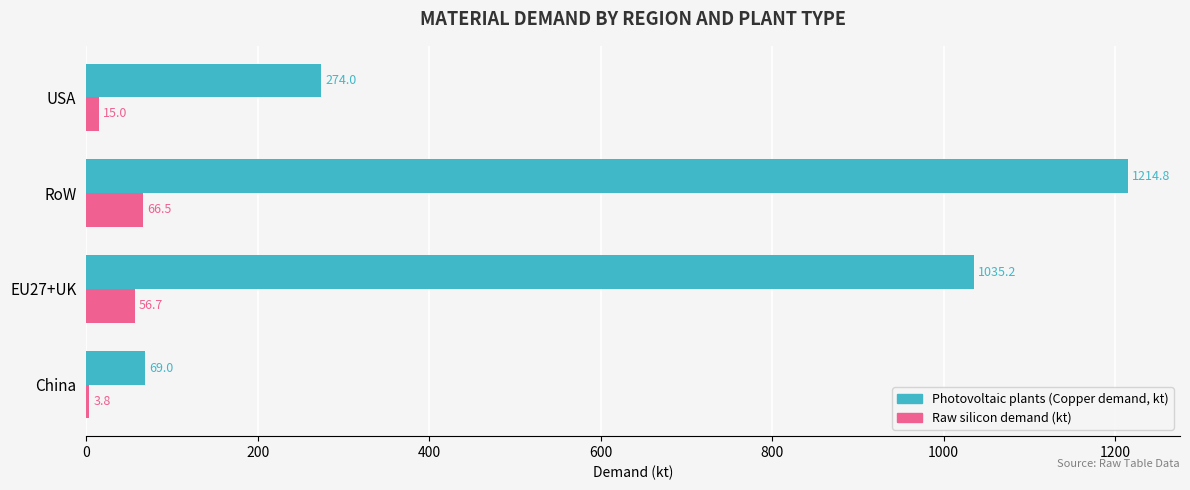

At which category does the chart reach its peak across all series?

RoW